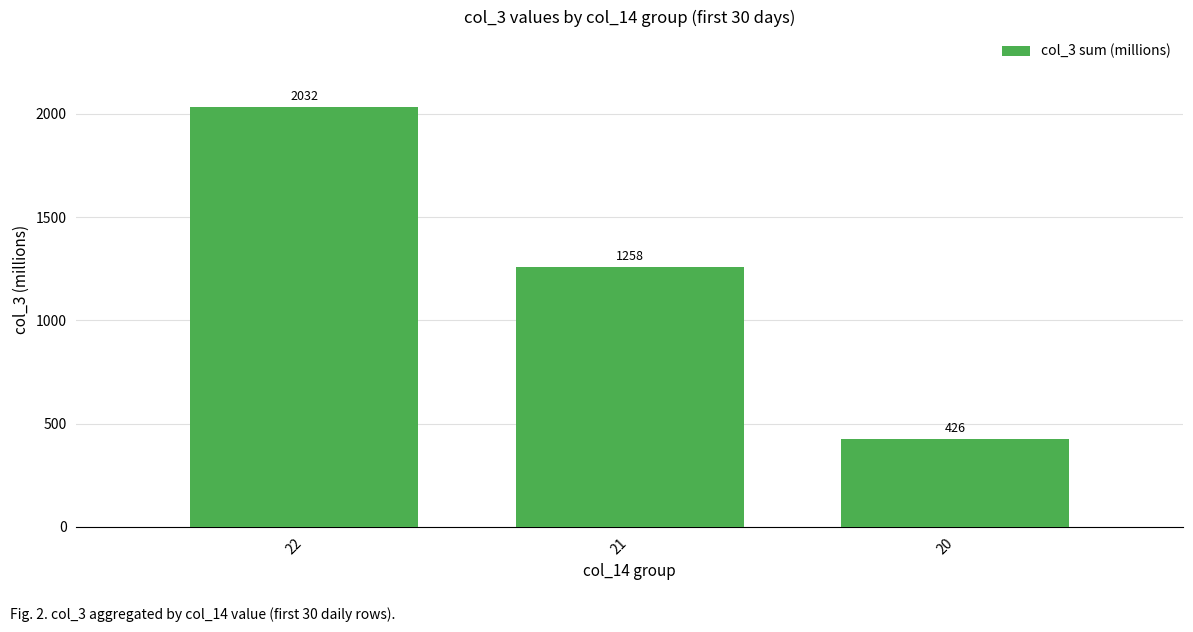

What value does the data have at 21?

1257.9